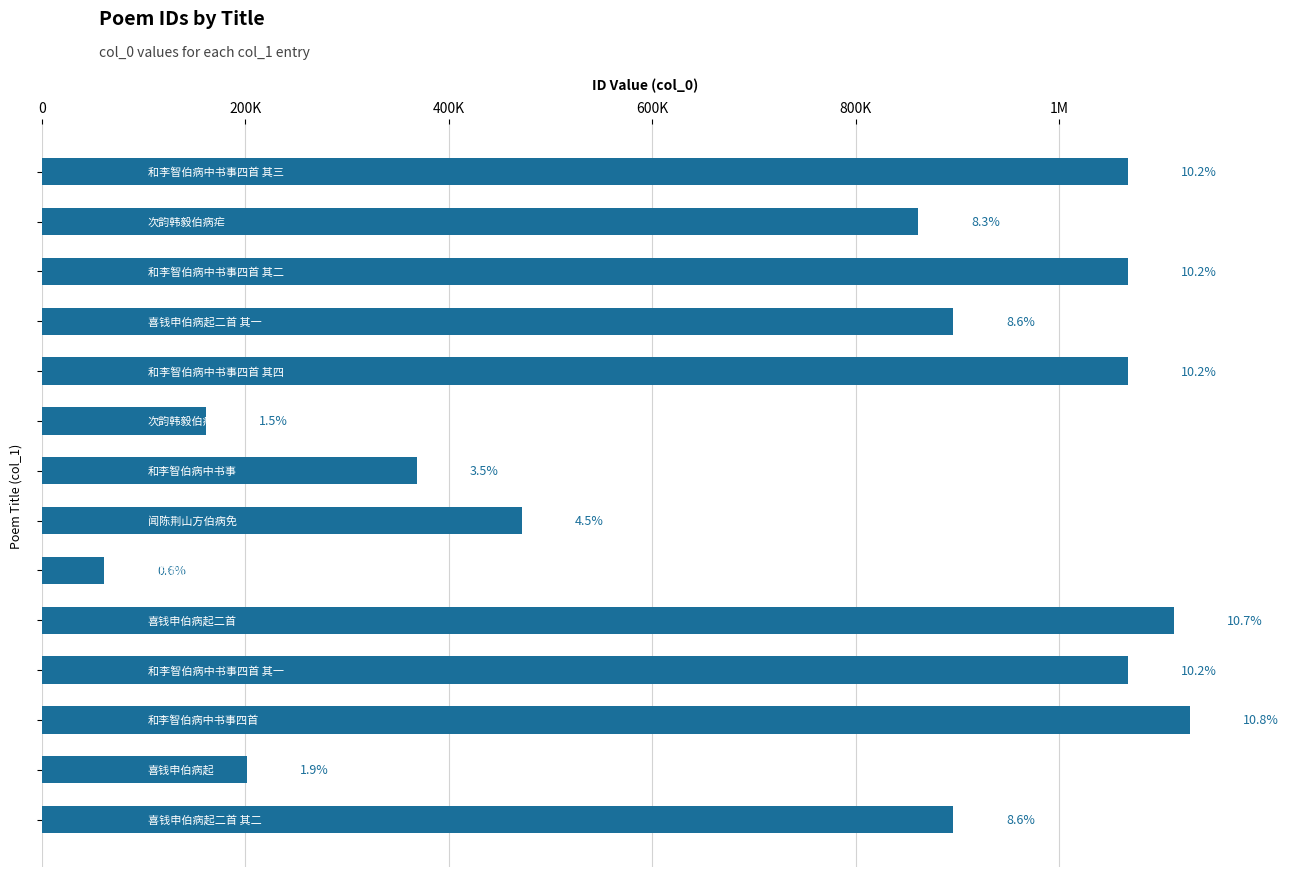

Are the bars horizontal?

Yes